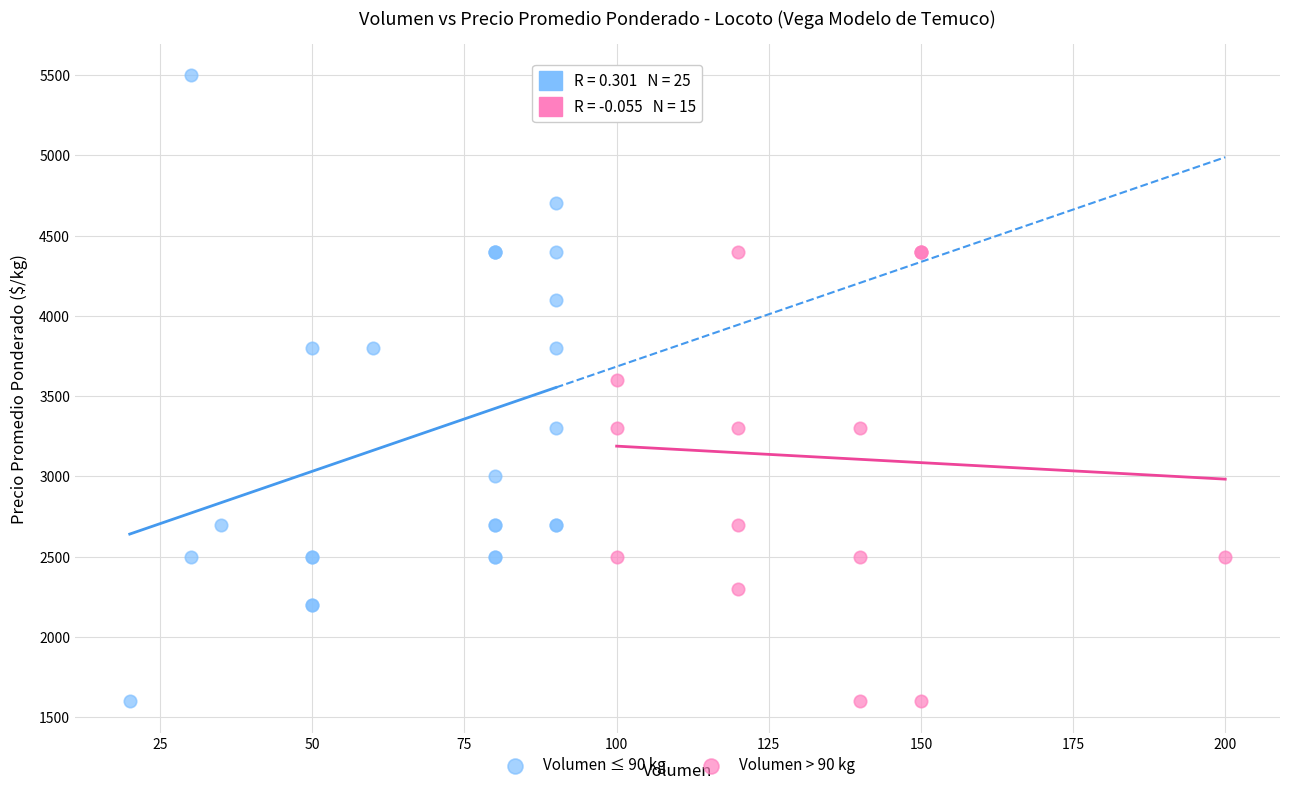

What are all the series names shown in the legend?

Volumen ≤ 90 kg, Volumen > 90 kg